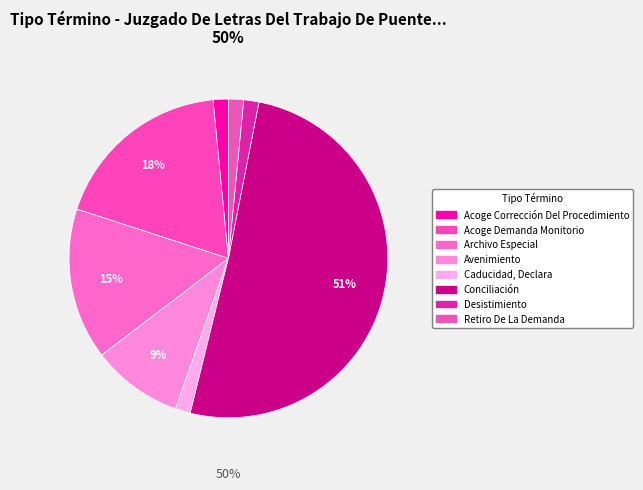

True or false: Desistimiento accounts for 10% of the total.

False